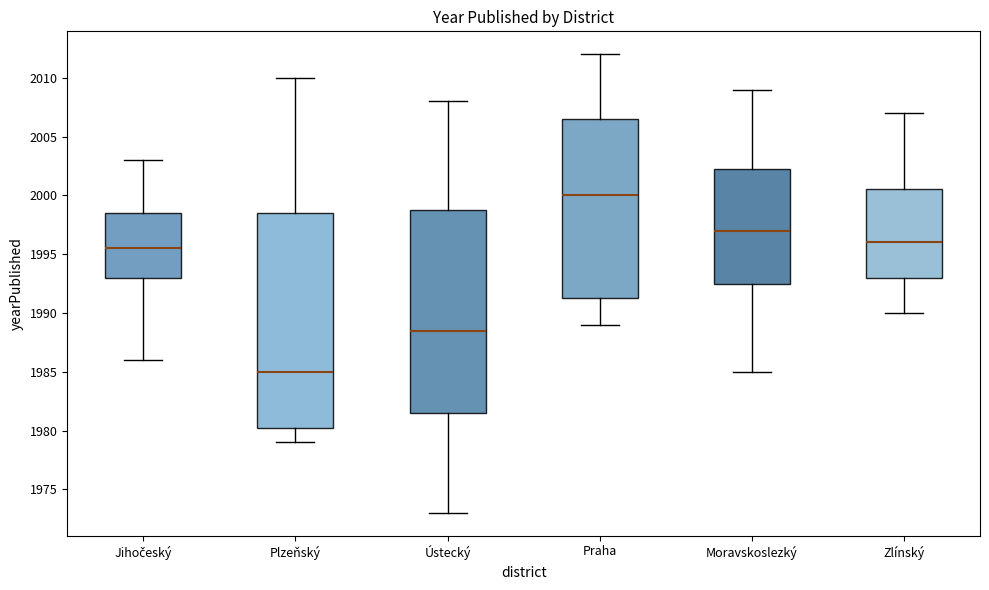

Comparing the boxes themselves (not the whiskers), which one is the tallest?

Plzeňský